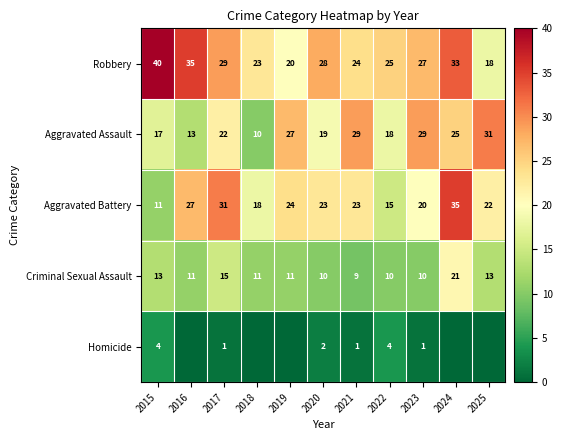

What is the difference between the Robbery values at 2015 and 2017?

11